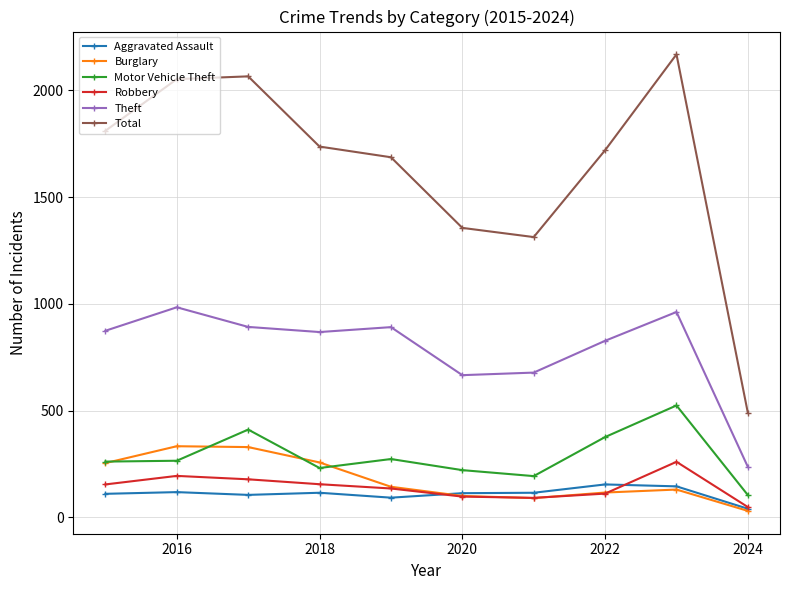

What are all the series names shown in the legend?

Aggravated Assault, Burglary, Motor Vehicle Theft, Robbery, Theft, Total